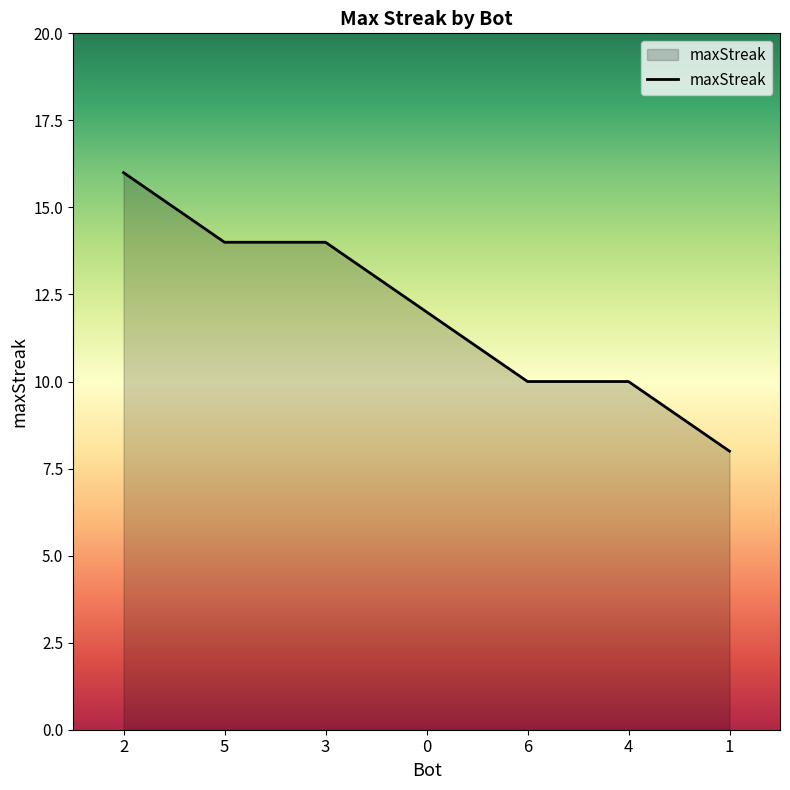

What position from the right is 1?

1